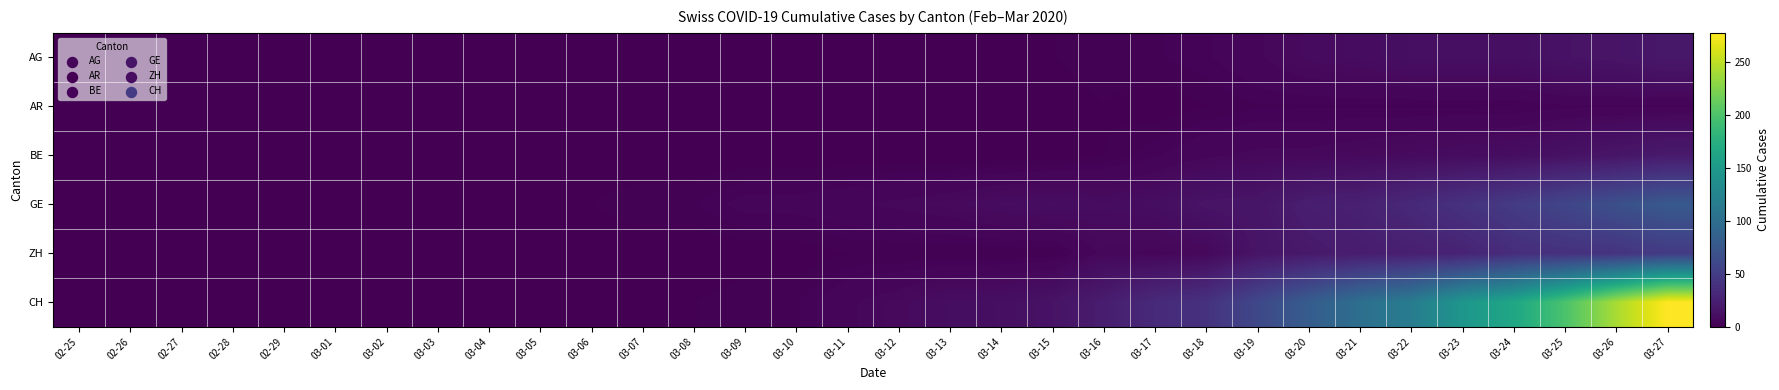

Reading left to right, transcribe all the data shown in this chart.

AG: 02-25=0	02-26=0	02-27=0	02-28=0	02-29=0	03-01=0	03-02=0	03-03=0	03-04=0	03-05=0	03-06=0	03-07=0	03-08=0	03-09=0	03-10=0	03-11=0	03-12=0	03-13=1	03-14=1	03-15=1	03-16=2	03-17=2	03-18=3	03-19=5	03-20=8	03-21=9	03-22=11	03-23=11	03-24=11	03-25=14	03-26=15	03-27=18
AR: 02-25=0	02-26=0	02-27=0	02-28=0	02-29=0	03-01=0	03-02=0	03-03=0	03-04=0	03-05=0	03-06=0	03-07=0	03-08=0	03-09=0	03-10=0	03-11=0	03-12=0	03-13=0	03-14=0	03-15=0	03-16=1	03-17=0	03-18=1	03-19=2	03-20=2	03-21=2	03-22=2	03-23=2	03-24=2	03-25=3	03-26=3	03-27=3
BE: 02-25=0	02-26=0	02-27=0	02-28=0	02-29=0	03-01=0	03-02=0	03-03=0	03-04=0	03-05=0	03-06=0	03-07=0	03-08=0	03-09=0	03-10=0	03-11=0	03-12=0	03-13=0	03-14=0	03-15=0	03-16=1	03-17=3	03-18=5	03-19=6	03-20=6	03-21=7	03-22=8	03-23=9	03-24=10	03-25=13	03-26=16	03-27=20
GE: 02-25=0	02-26=0	02-27=0	02-28=0	02-29=0	03-01=1	03-02=1	03-03=1	03-04=1	03-05=1	03-06=1	03-07=2	03-08=2	03-09=4	03-10=4	03-11=5	03-12=6	03-13=7	03-14=9	03-15=10	03-16=9	03-17=10	03-18=15	03-19=16	03-20=23	03-21=25	03-22=32	03-23=40	03-24=48	03-25=58	03-26=68	03-27=77
ZH: 02-25=0	02-26=0	02-27=0	02-28=0	02-29=0	03-01=0	03-02=0	03-03=0	03-04=0	03-05=0	03-06=0	03-07=0	03-08=0	03-09=0	03-10=0	03-11=1	03-12=1	03-13=1	03-14=1	03-15=1	03-16=6	03-17=5	03-18=6	03-19=15	03-20=19	03-21=22	03-22=24	03-23=27	03-24=36	03-25=39	03-26=41	03-27=48
CH: 02-25=0	02-26=0	02-27=0	02-28=0	02-29=0	03-01=0	03-02=0	03-03=0	03-04=0	03-05=0	03-06=0	03-07=1	03-08=1	03-09=2	03-10=2	03-11=5	03-12=7	03-13=10	03-14=11	03-15=14	03-16=22	03-17=33	03-18=40	03-19=60	03-20=81	03-21=101	03-22=116	03-23=146	03-24=165	03-25=199	03-26=242	03-27=278